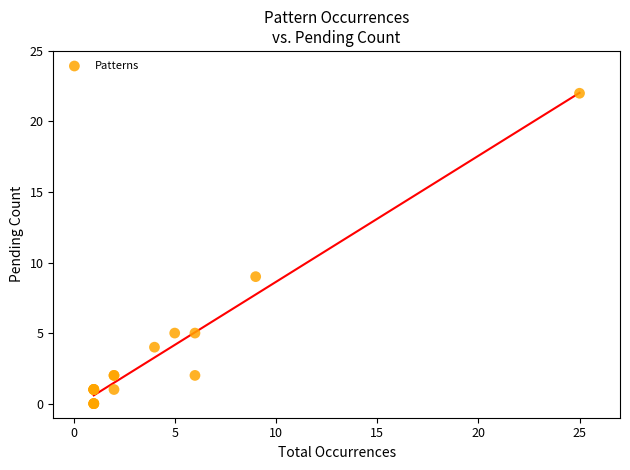

What Y value in the scatter plot is closest to 11?

9